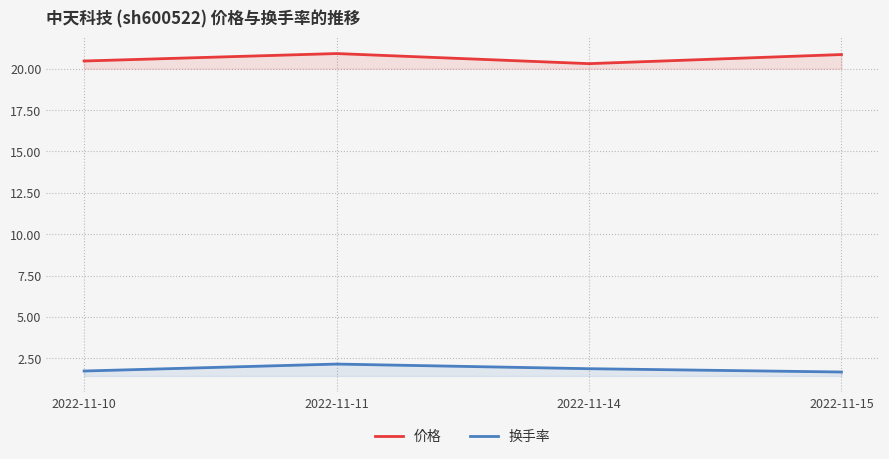

Is this an area chart (filled region under the line)?

No